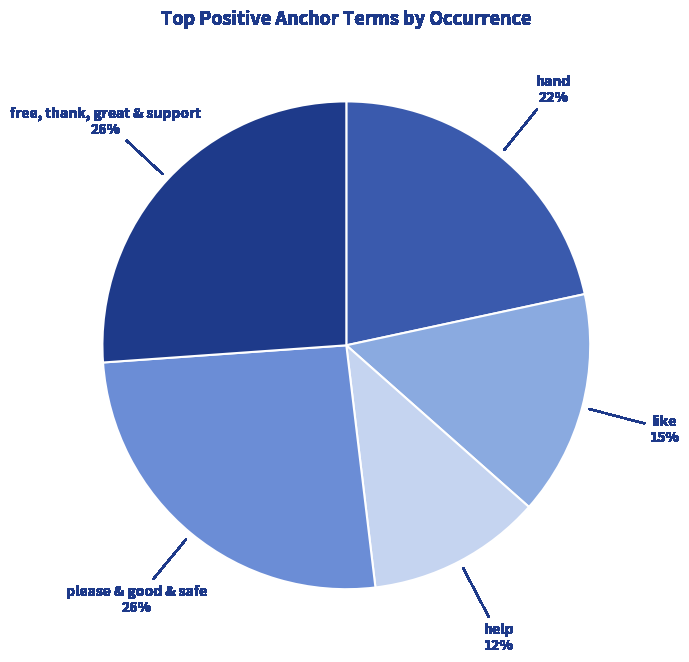

Does any single category account for the majority?

No